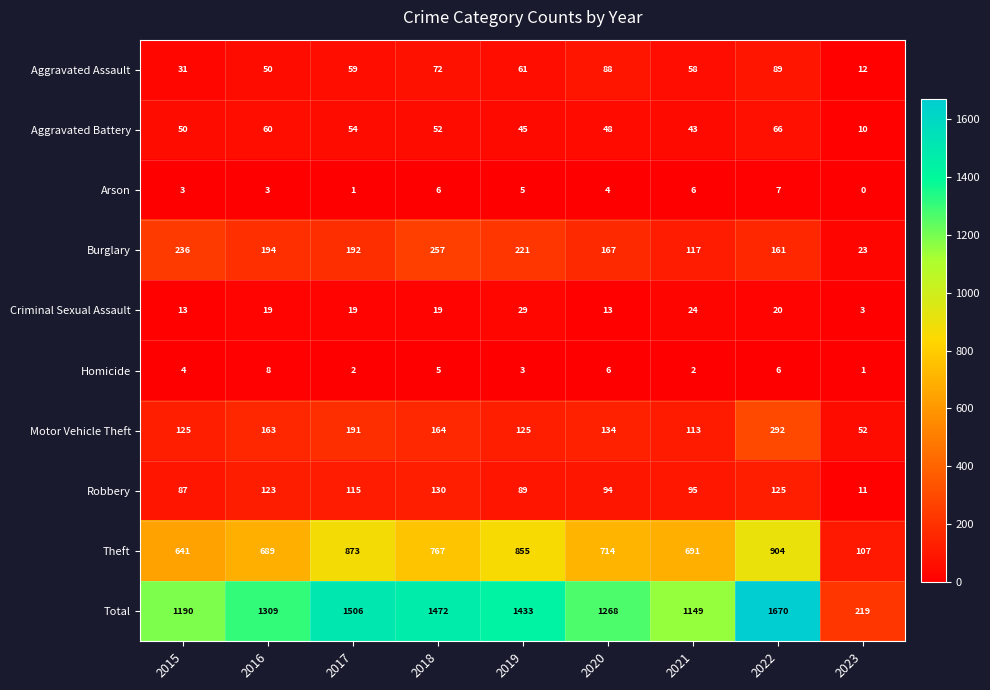

At how many categories does at least one series exceed 1336?

4